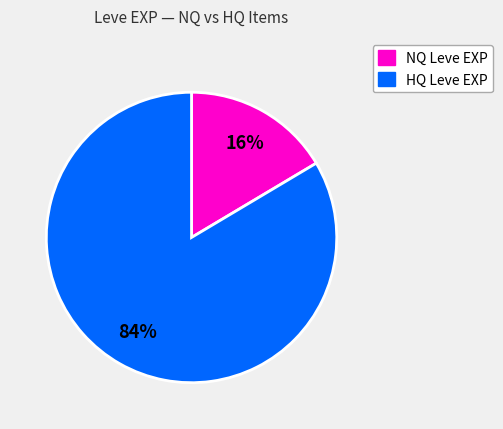

How many slices are in this pie chart?

2